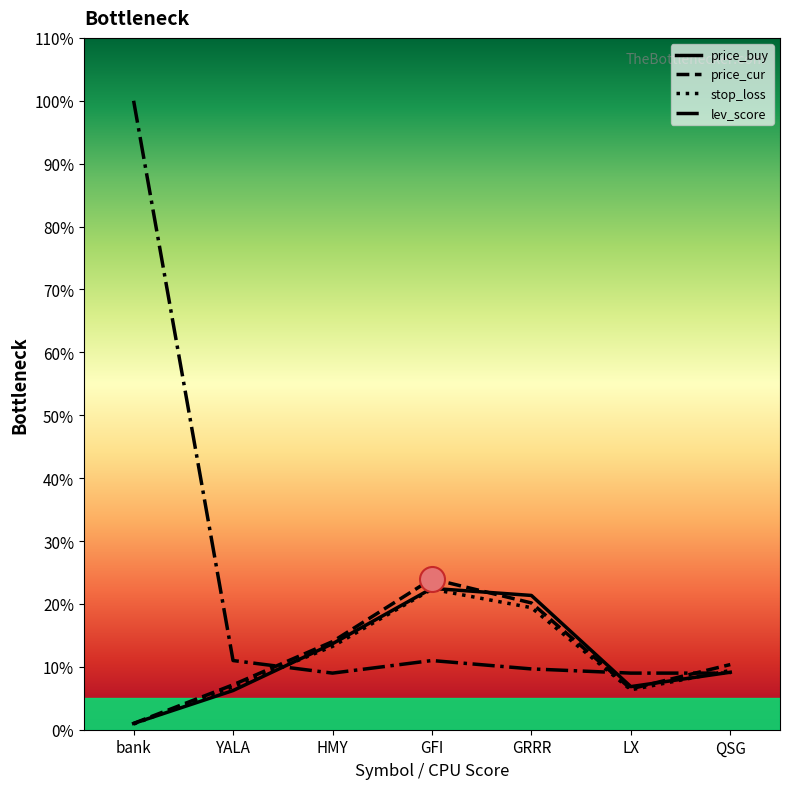

How many values in the price_cur series exceed 10?

4